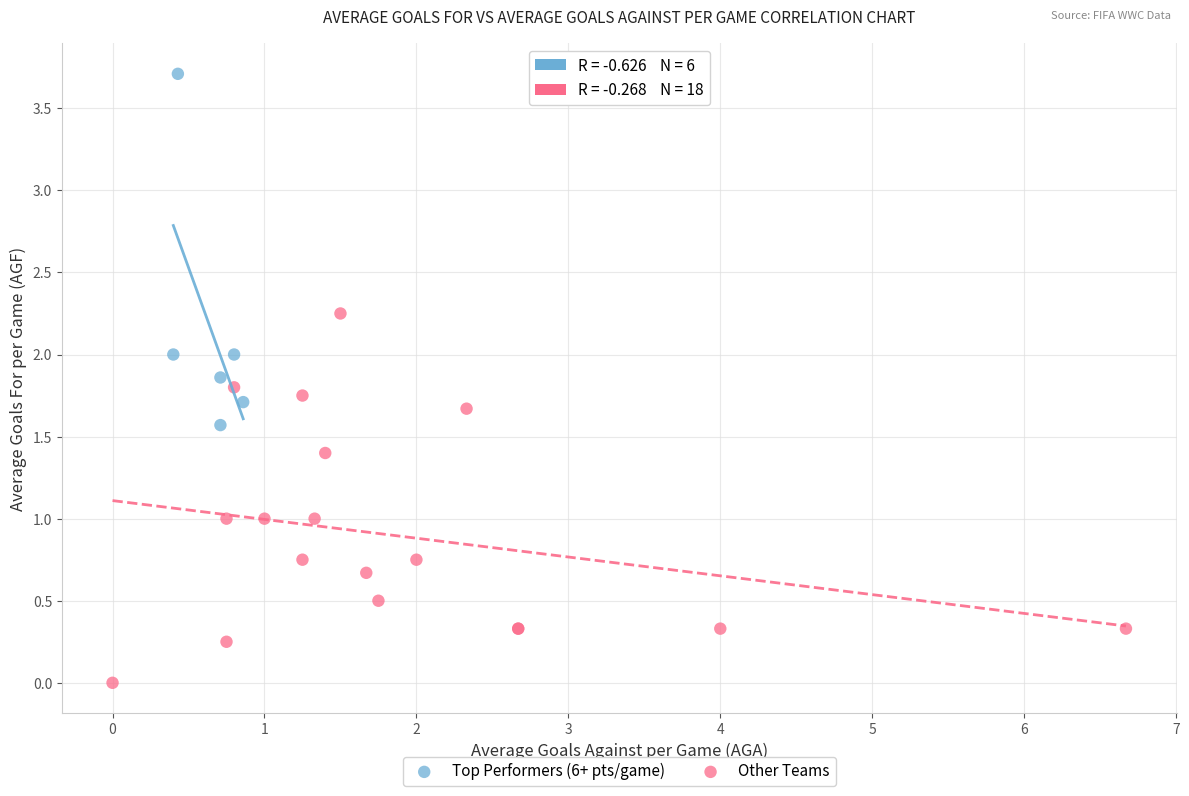

Which series contains the highest Y value?

Top Performers (6+ pts/game)